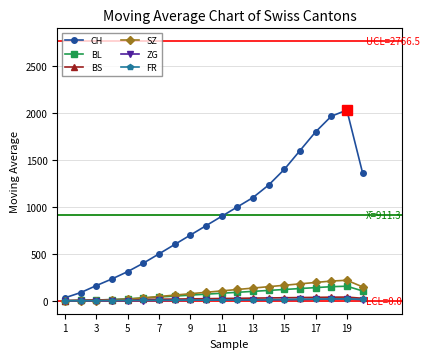

What is the greatest value displayed?

2033.3